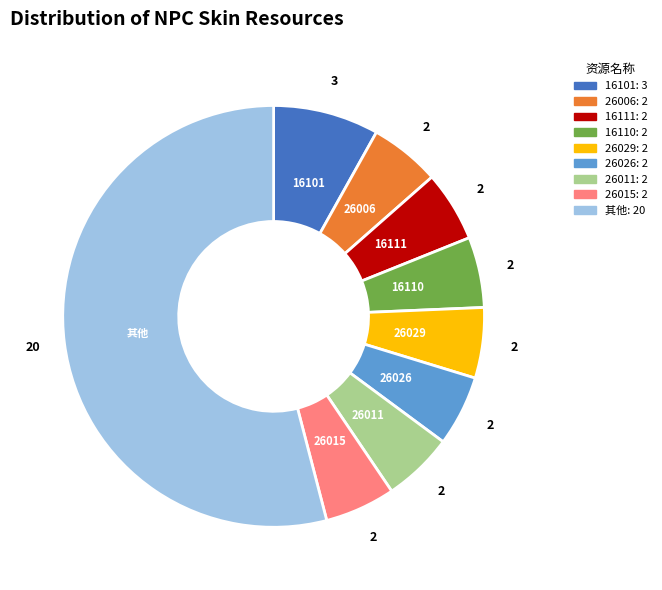

Is the sum of 16111 and 16101 greater than half?

No